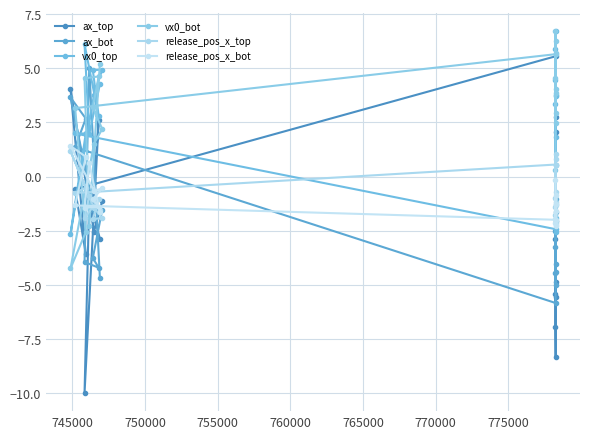

What is the value of the release_pos_x_top point at the 17th from the left?

-0.7